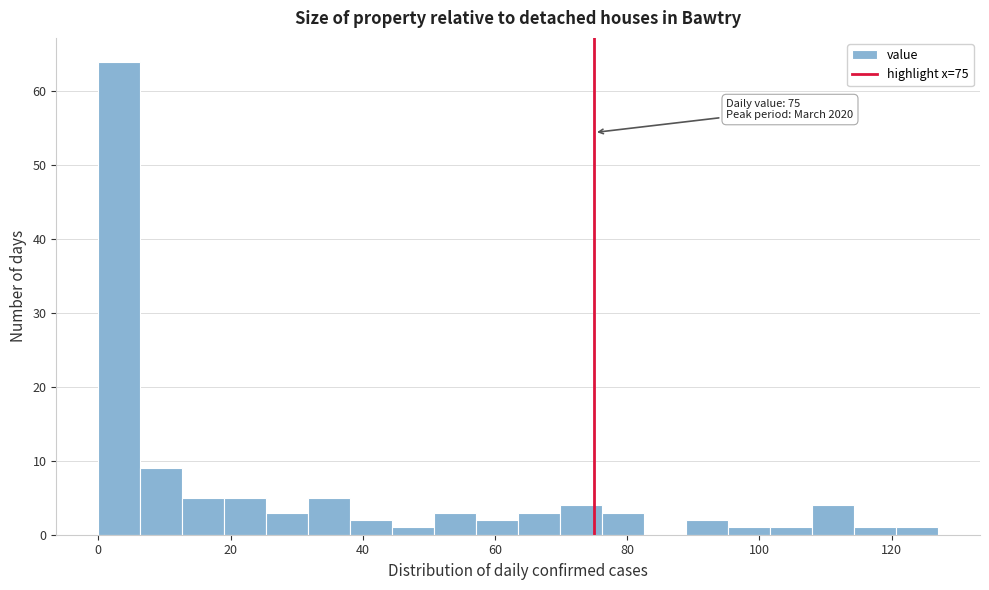

Around what value on the x-axis is the tallest bar? Give the approximate position of its centre, as read against the axis.

4